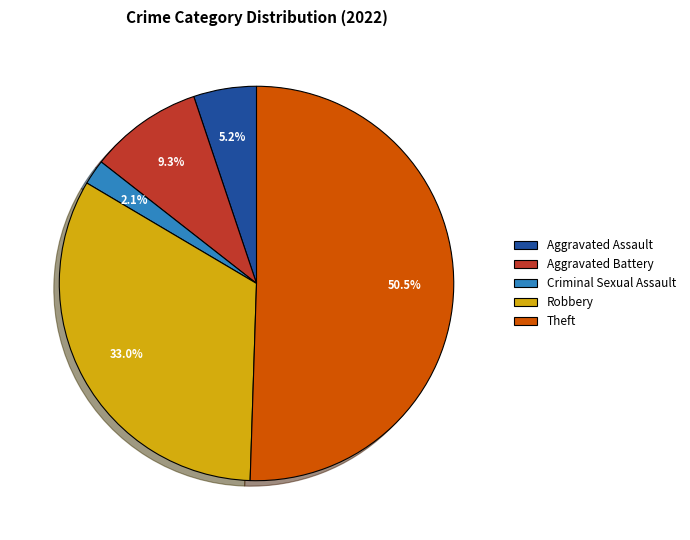

What is the ratio of the value at Aggravated Assault to the value at Aggravated Battery?

0.6